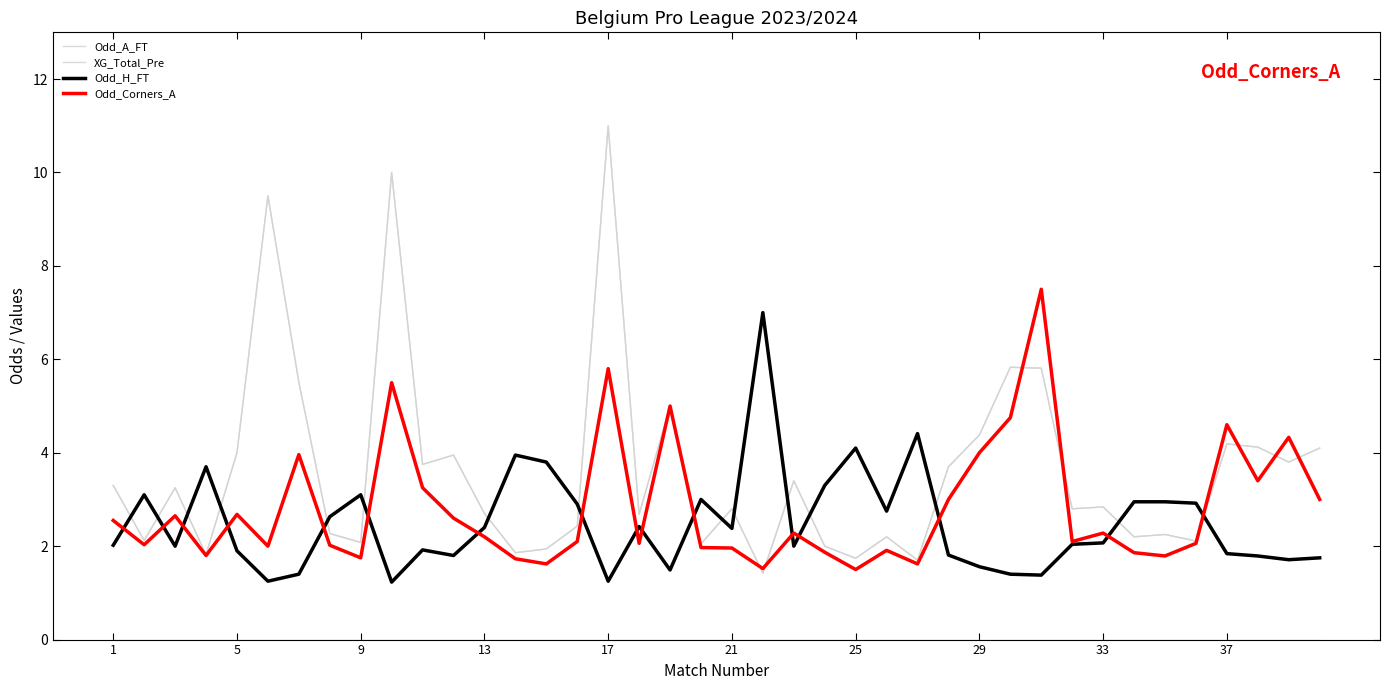

Which series has the largest range (max minus min)?

Odd_A_FT